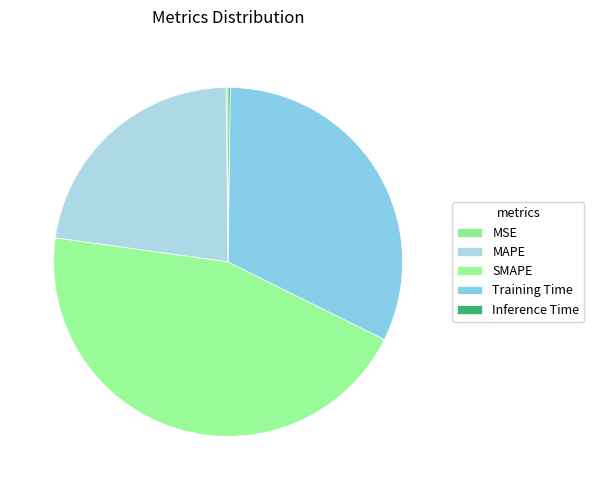

Is there a majority slice in this chart?

No